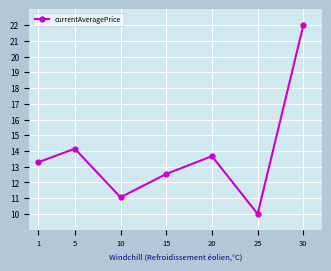

Approximately how many times larger is the value at 10 compared to 5?

0.8